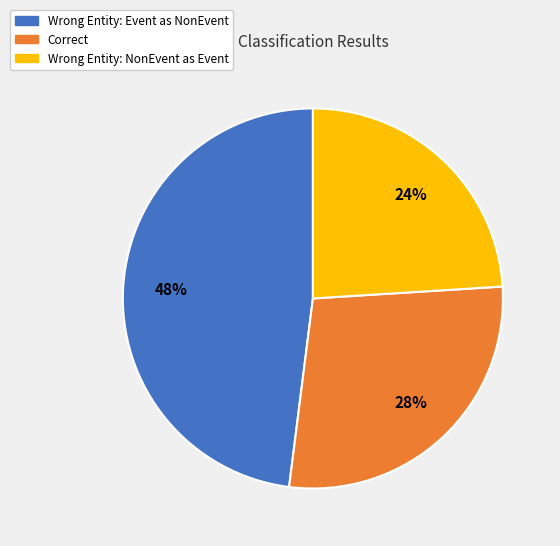

To the nearest percent, what is the difference between the largest and smallest slice percentages?

24%